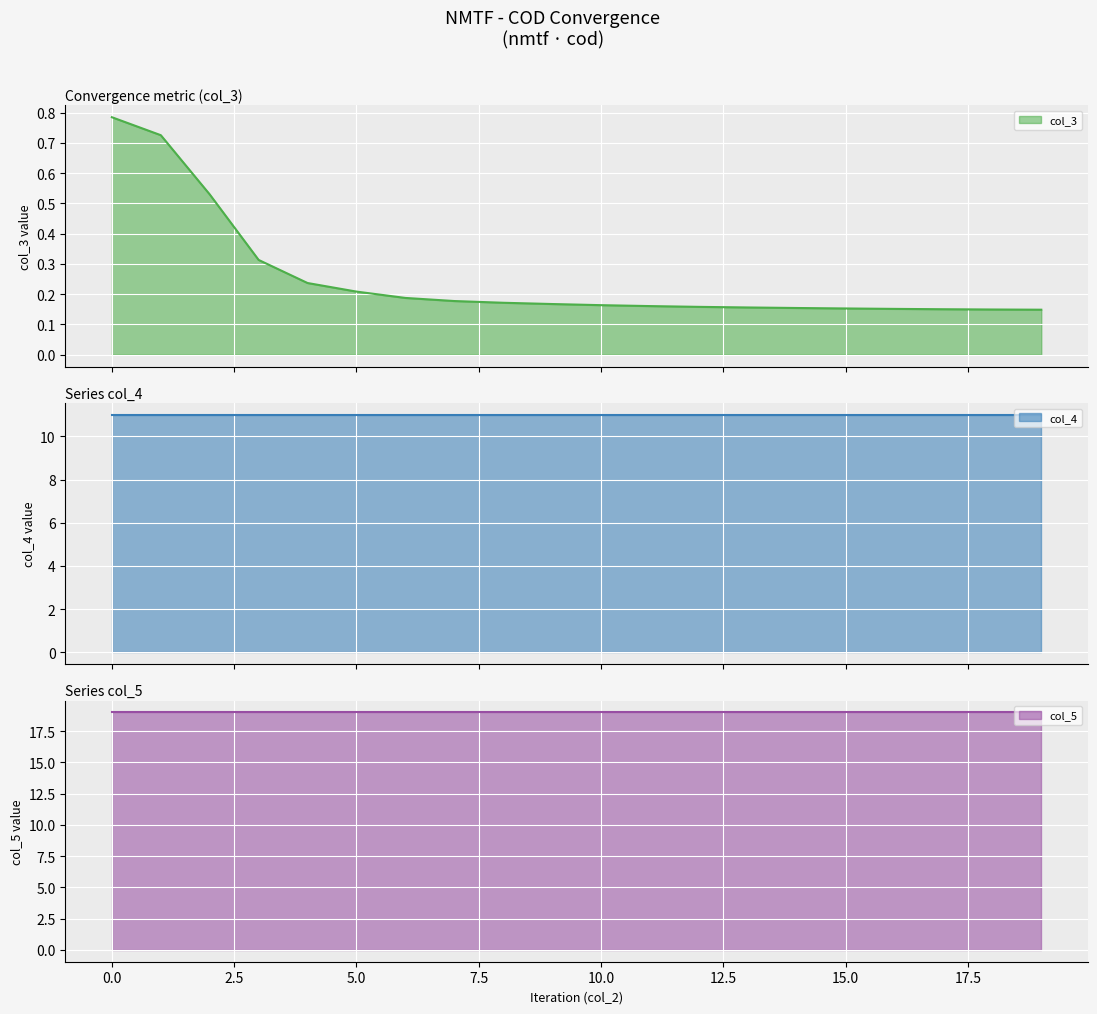

List the series in order of their overall mean, highest first.

col_5, col_4, col_3